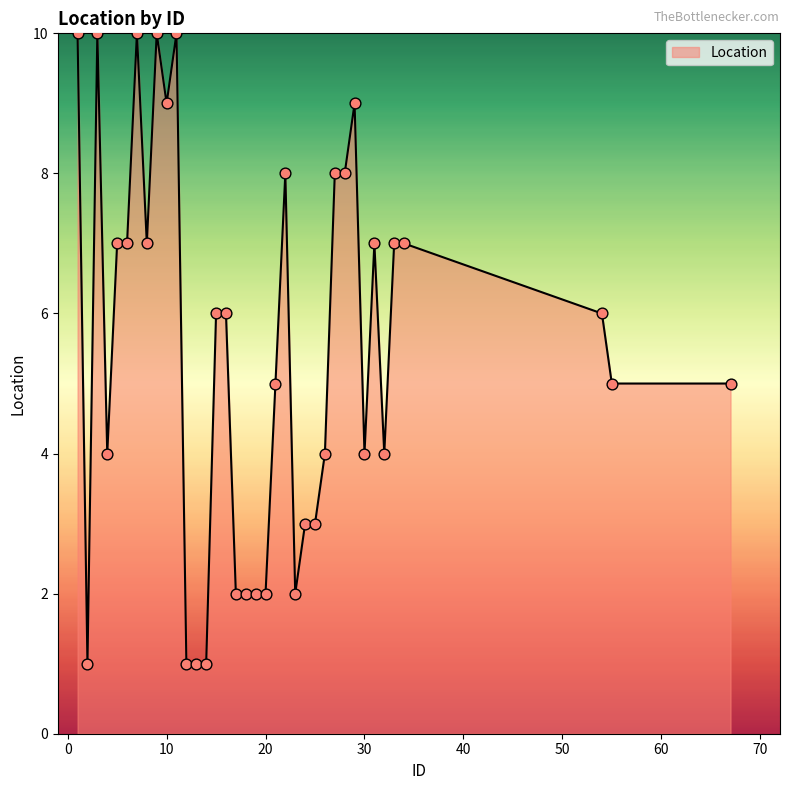

What is the maximum value shown in the chart?

10